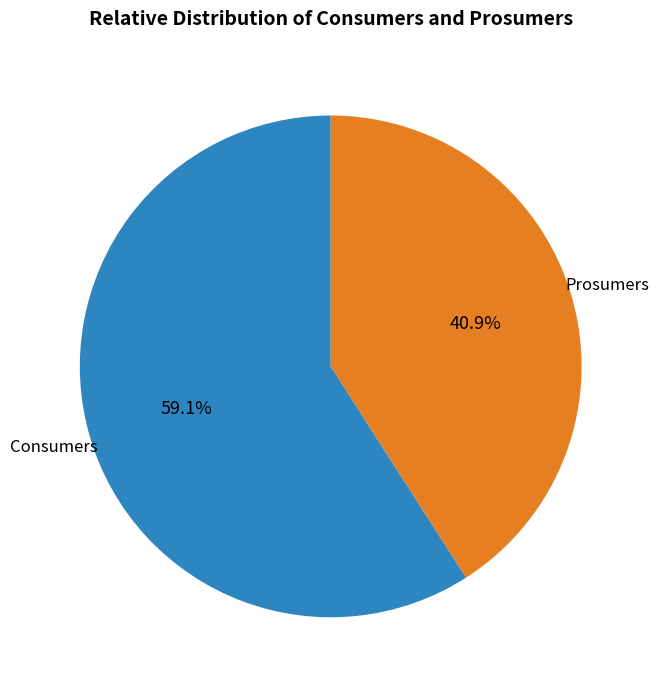

To the nearest percent, what is the difference between the largest and smallest slice percentages?

18%